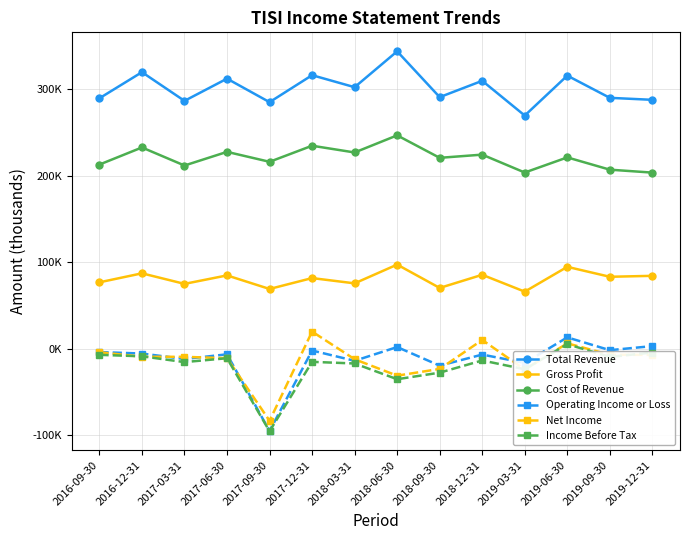

What is the sum of the Net Income values at 2019-09-30 and 2018-12-31?

2900